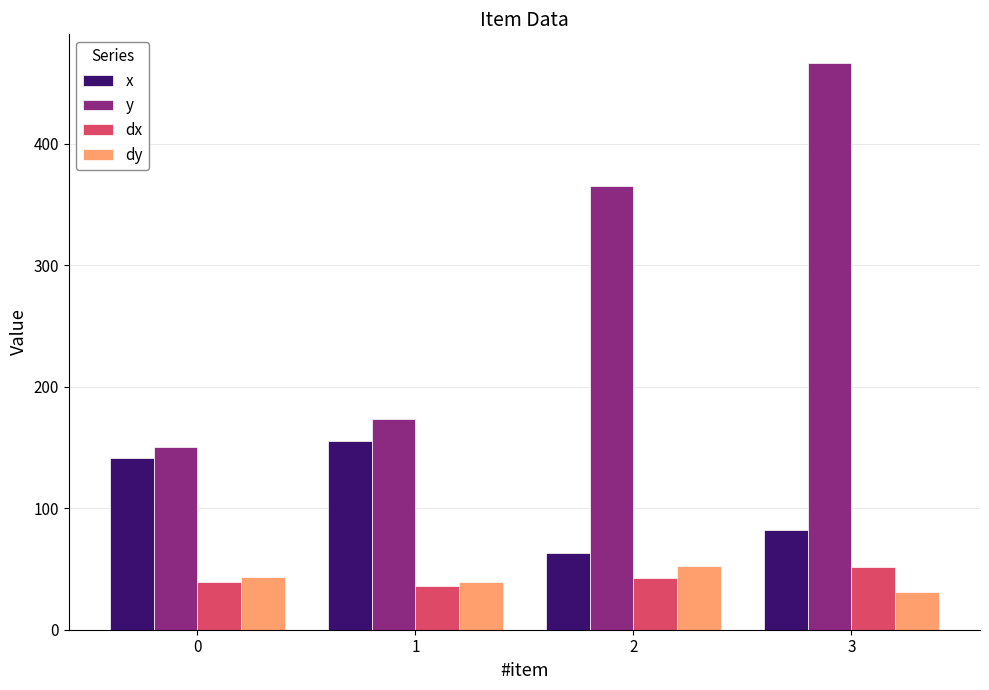

Which category has the highest value in the dy series?

2